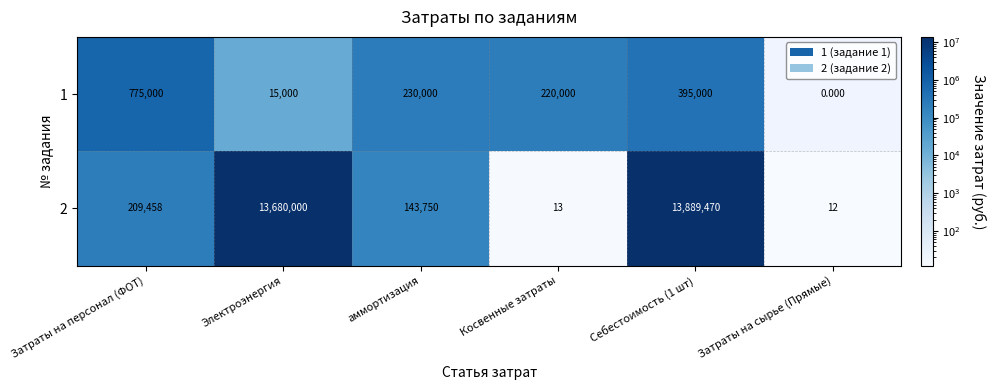

At which label does 1 first exceed 230000?

Затраты на персонал (ФОТ)